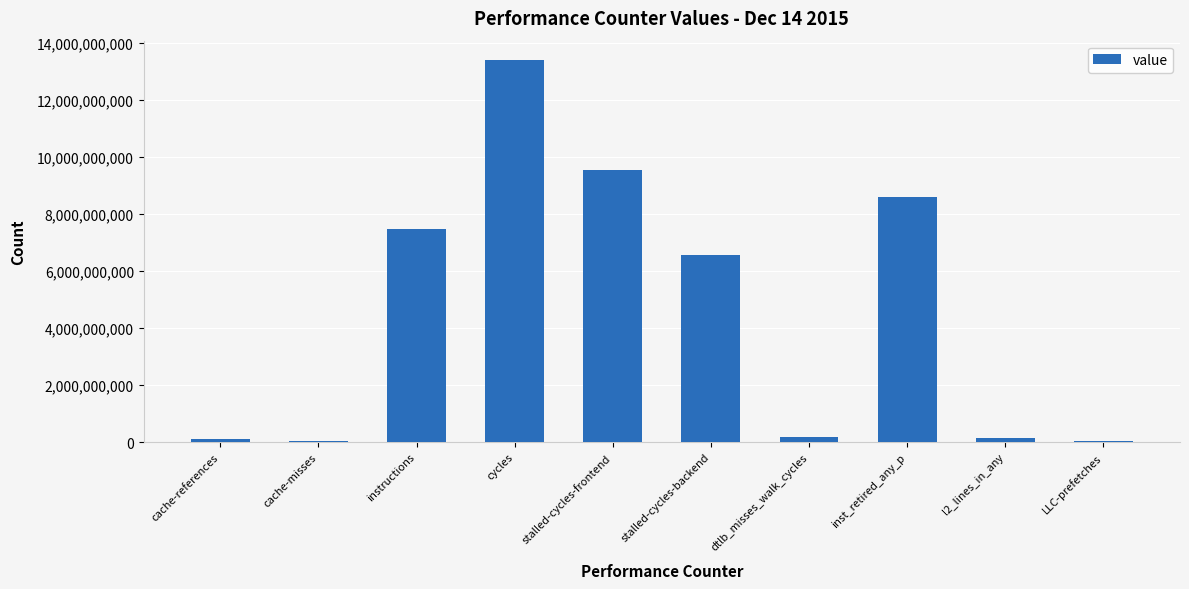

What is the sum of all values?

46106149048